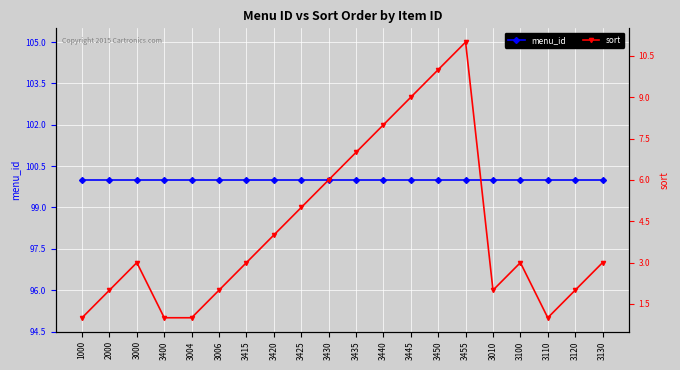

Where is sort nearest to the value 6?

3430